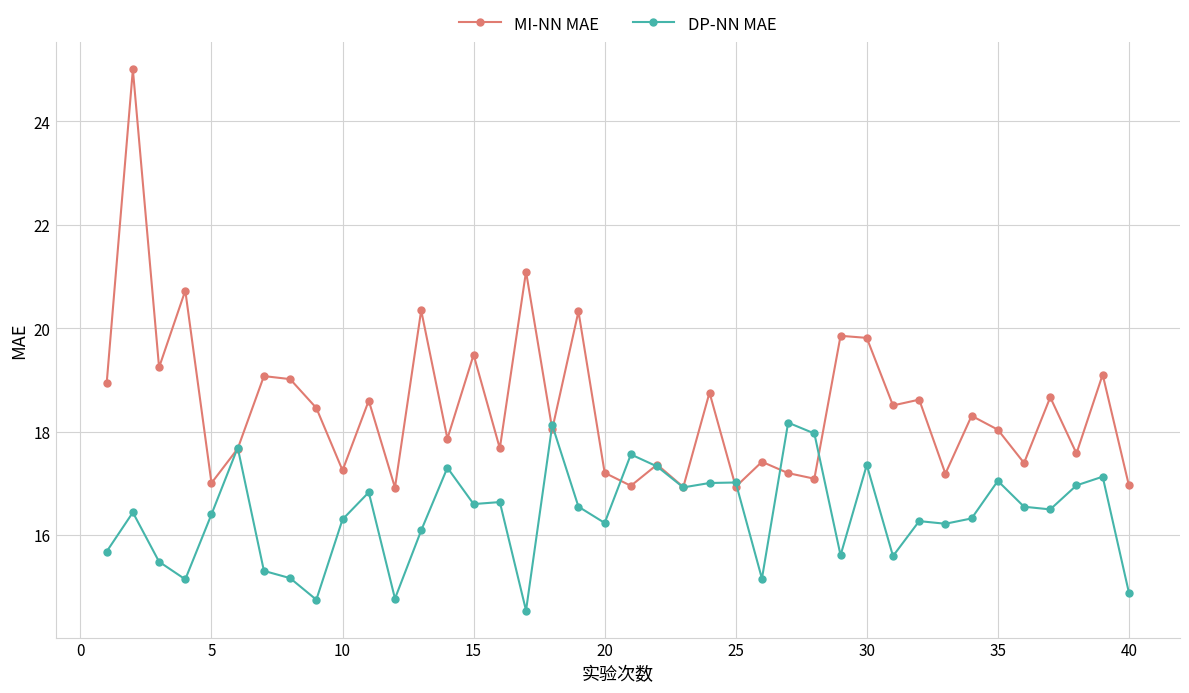

True or false: MI-NN MAE has more than 2 points higher than both neighbors.

True